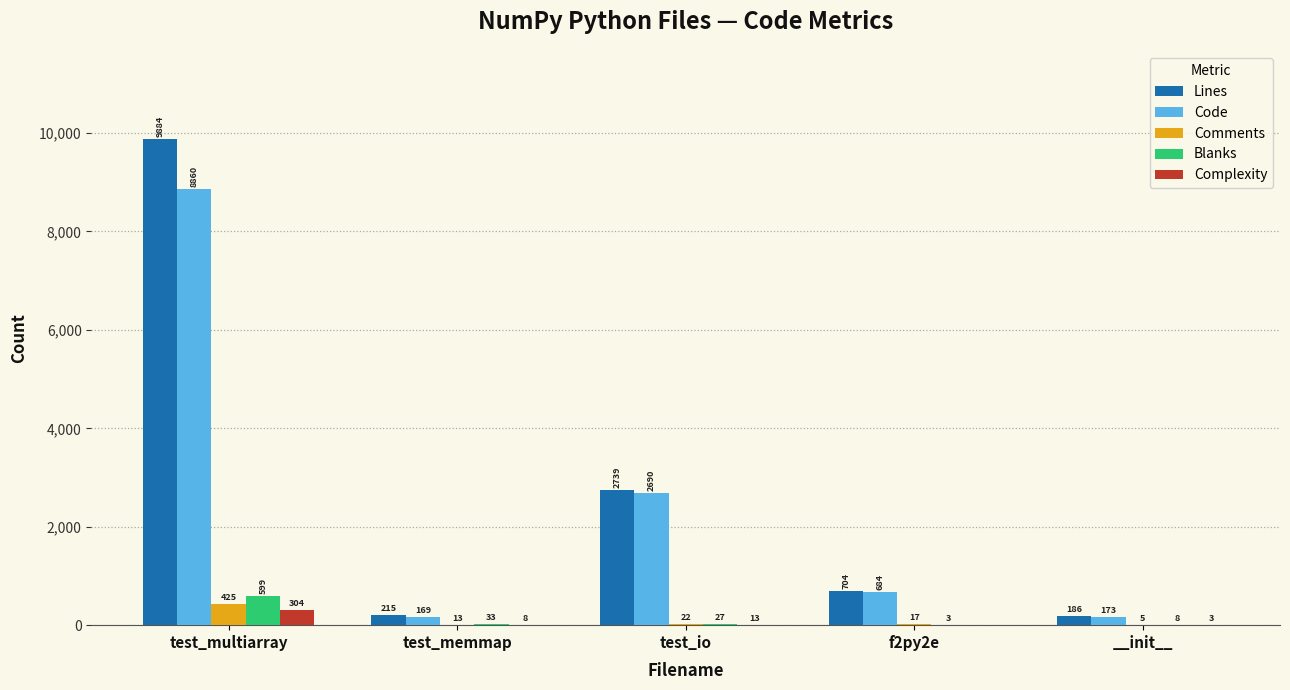

Reading left to right, extract all data points from this chart.

Lines: test_multiarray=9884	test_memmap=215	test_io=2739	f2py2e=704	__init__=186
Code: test_multiarray=8860	test_memmap=169	test_io=2690	f2py2e=684	__init__=173
Comments: test_multiarray=425	test_memmap=13	test_io=22	f2py2e=17	__init__=5
Blanks: test_multiarray=599	test_memmap=33	test_io=27	f2py2e=3	__init__=8
Complexity: test_multiarray=304	test_memmap=8	test_io=13	f2py2e=0	__init__=3